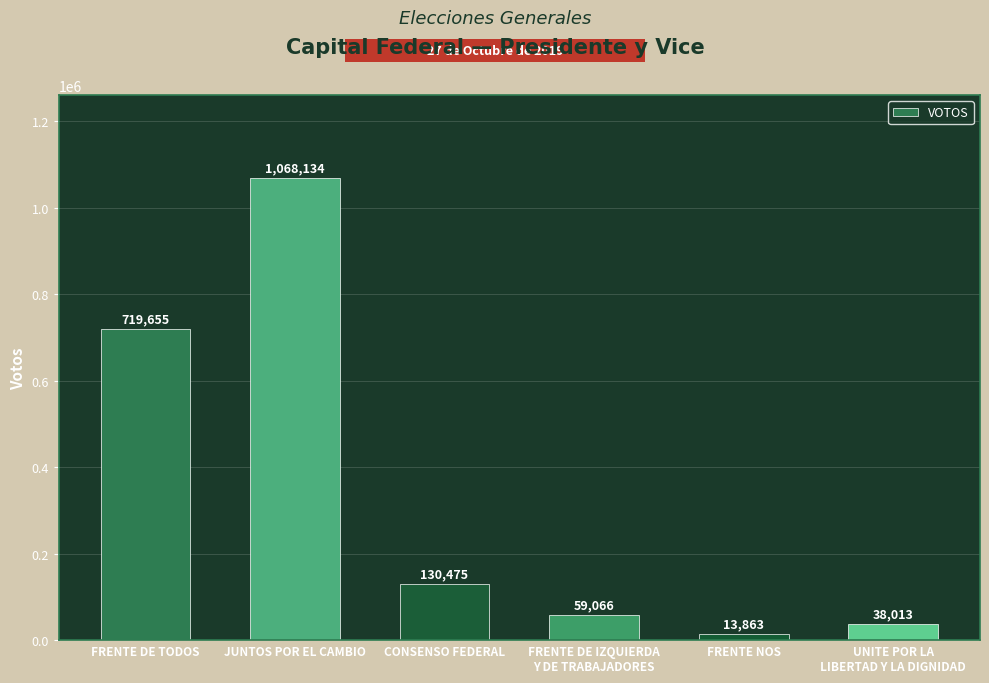

What is the change in value from FRENTE DE TODOS to FRENTE DE IZQUIERDA
Y DE TRABAJADORES?

-660589